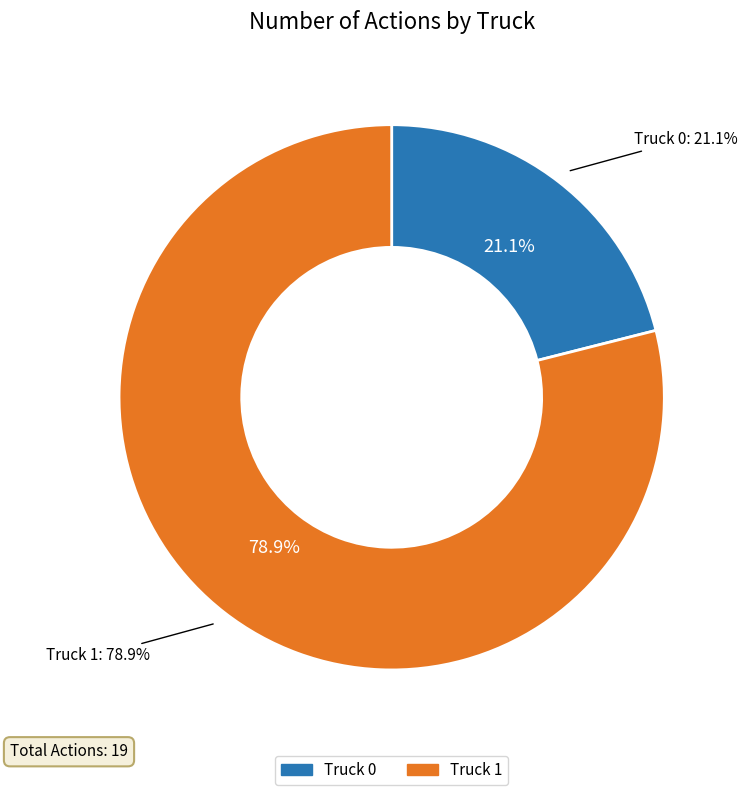

Is it true that Truck 1 is 64% of the pie?

False